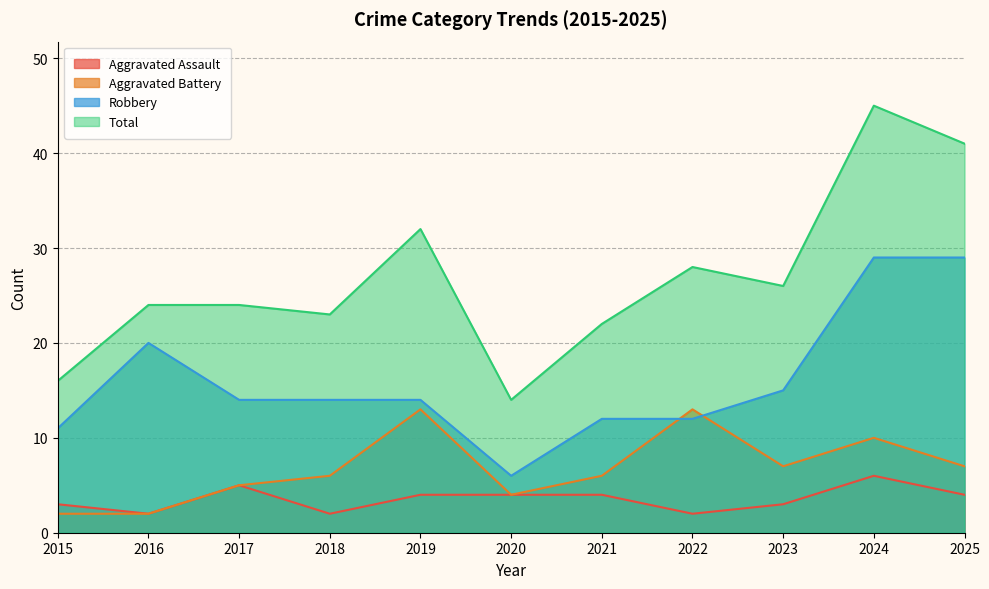

Reading left to right, transcribe all the data shown in this chart.

Aggravated Assault: 3	2	5	2	4	4	4	2	3	6	4
Aggravated Battery: 2	2	5	6	13	4	6	13	7	10	7
Robbery: 11	20	14	14	14	6	12	12	15	29	29
Total: 16	24	24	23	32	14	22	28	26	45	41